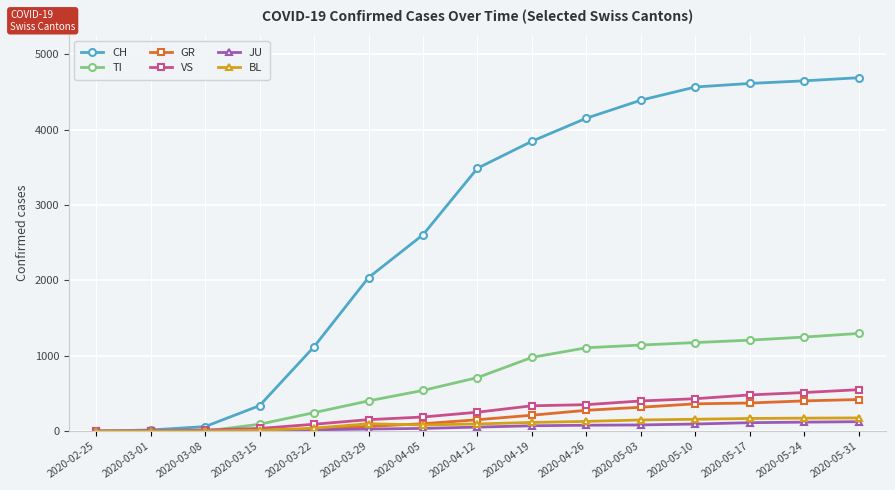

What position from the right is 2020-03-29?

10